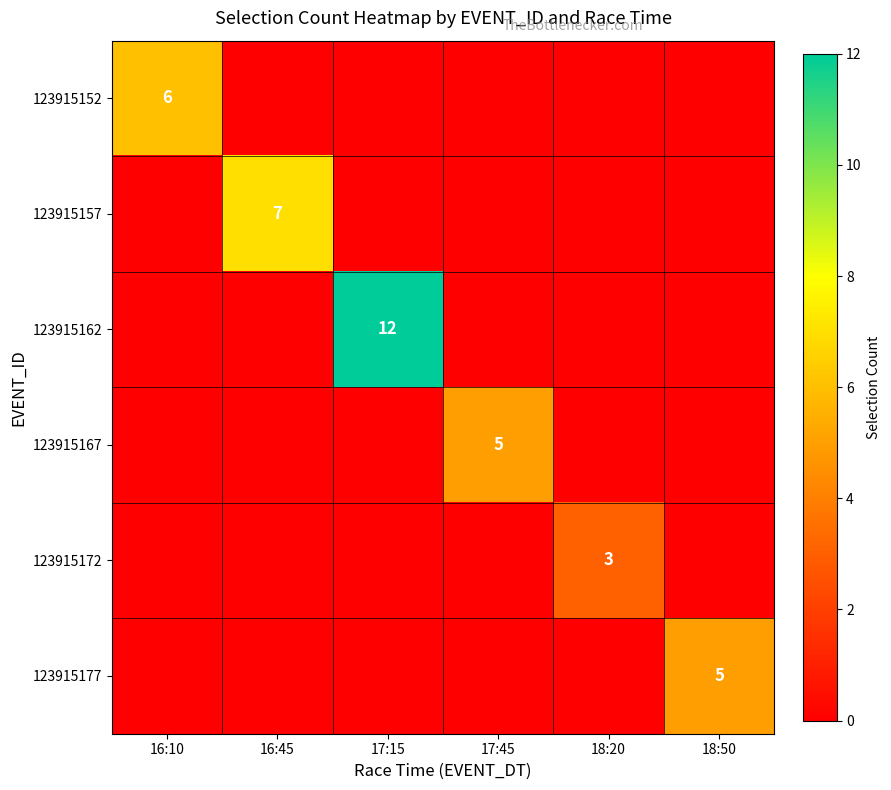

Is it true that 123915157 equals 7 at 16:45?

True